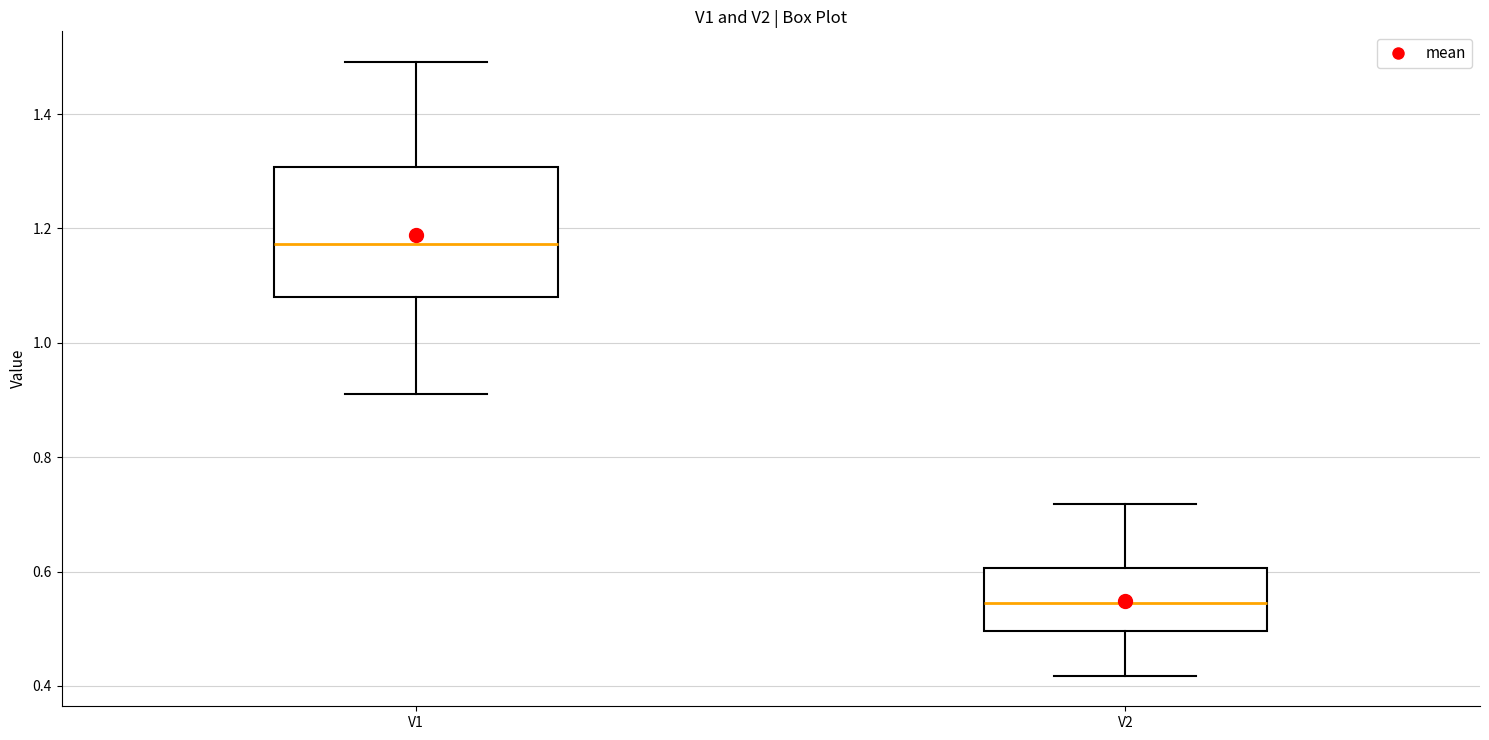

Which box is the tallest, from its lower edge to its upper edge?

V1